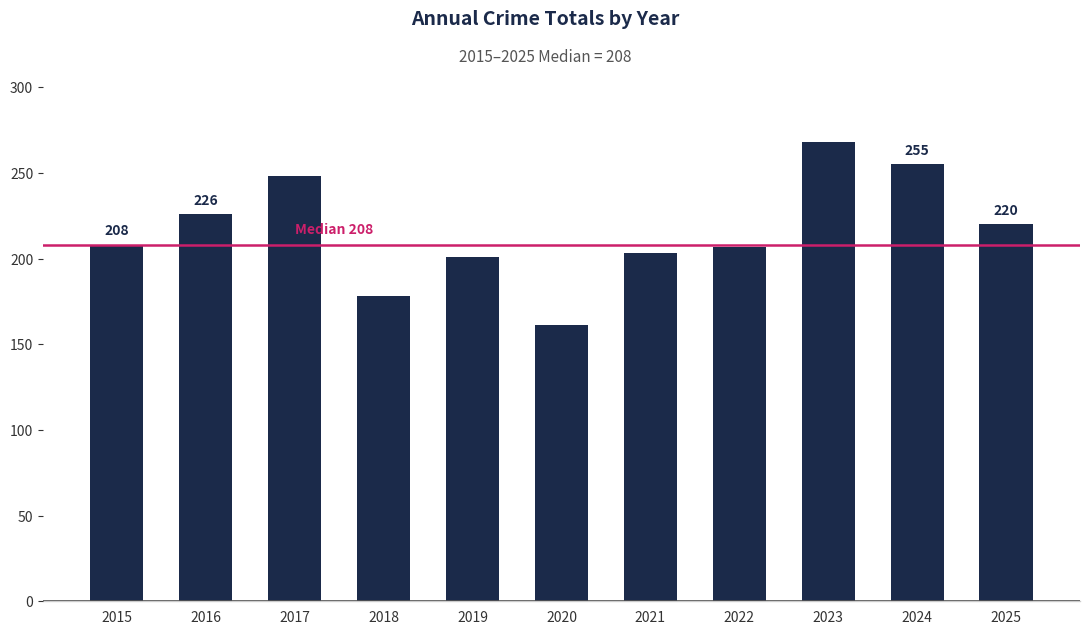

True or false: the data shows 226 at 2016.

True